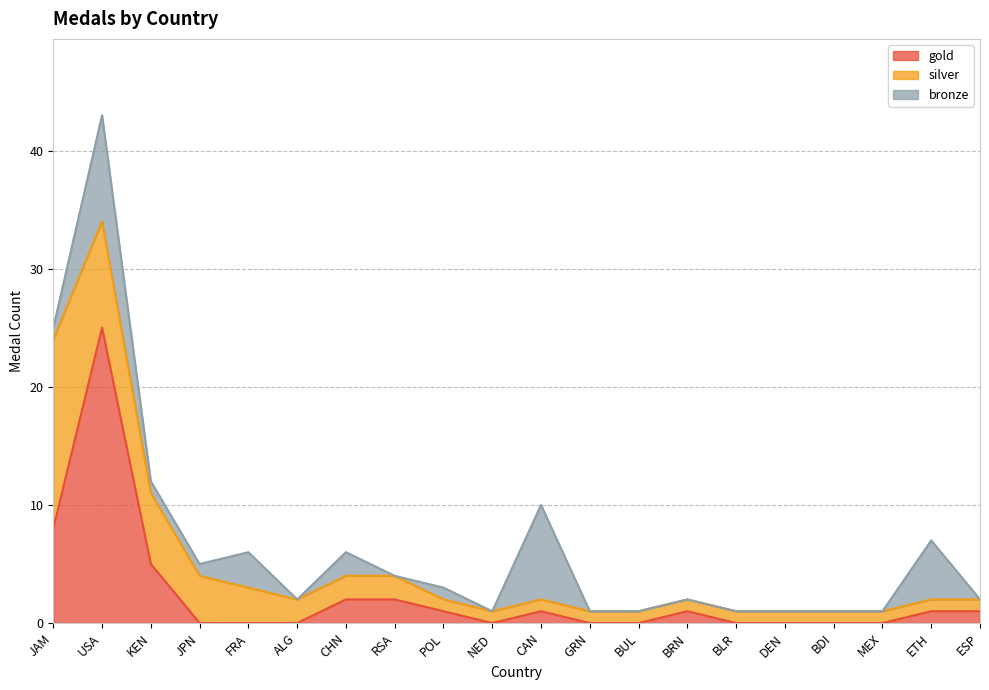

What position from the left is MEX?

18